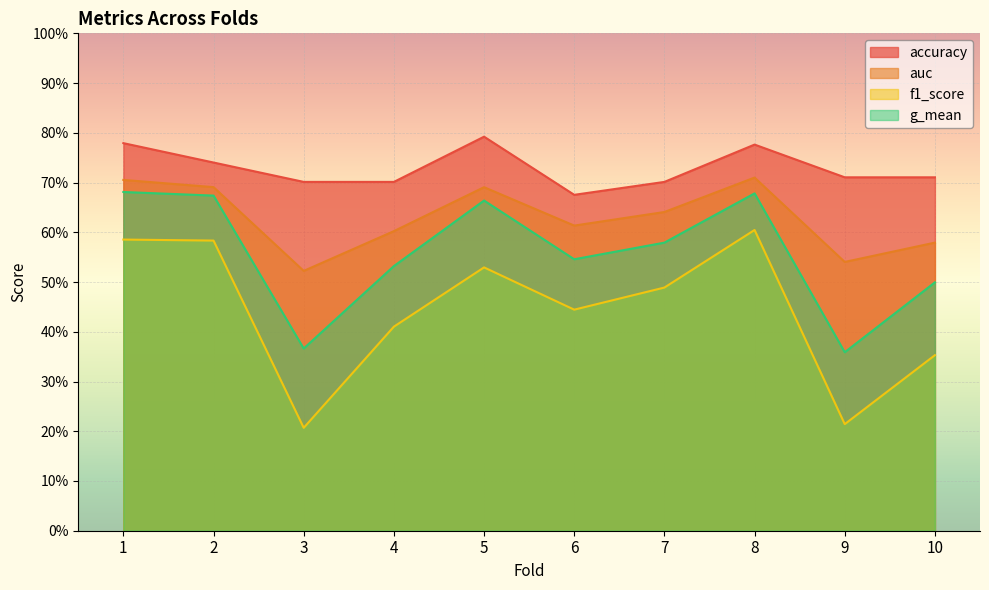

Which category has the highest value in the auc series?

8